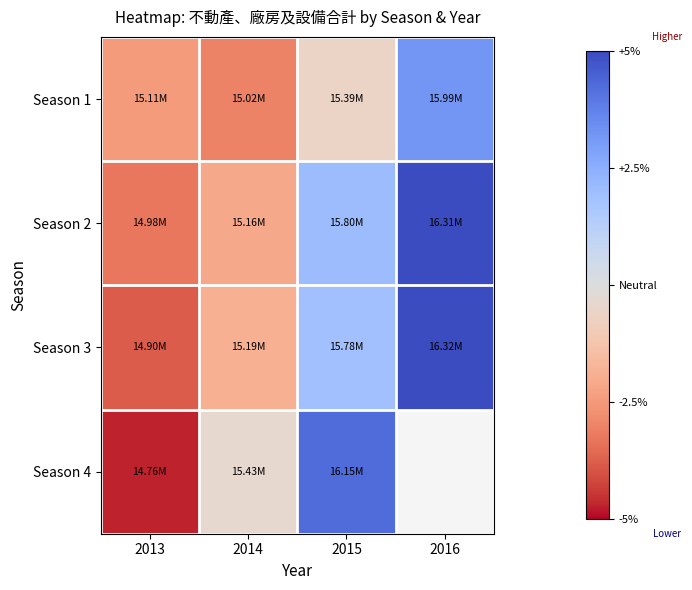

How many series are shown in this chart?

4